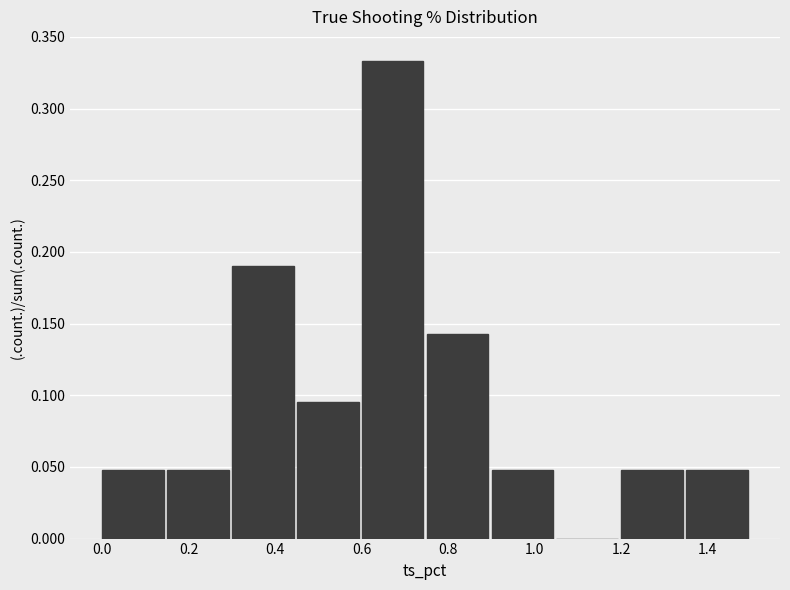

What is the height of the bar covering 0.00 to 0.15 on the x-axis? Neither the bar edges nor the heights are printed on the chart, so give them approximately, as read against the axes.

0.050